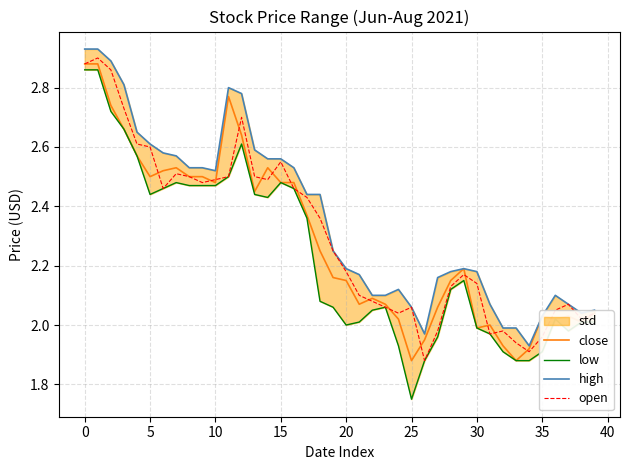

The value of close at 0 is 1.9. True or false?

False